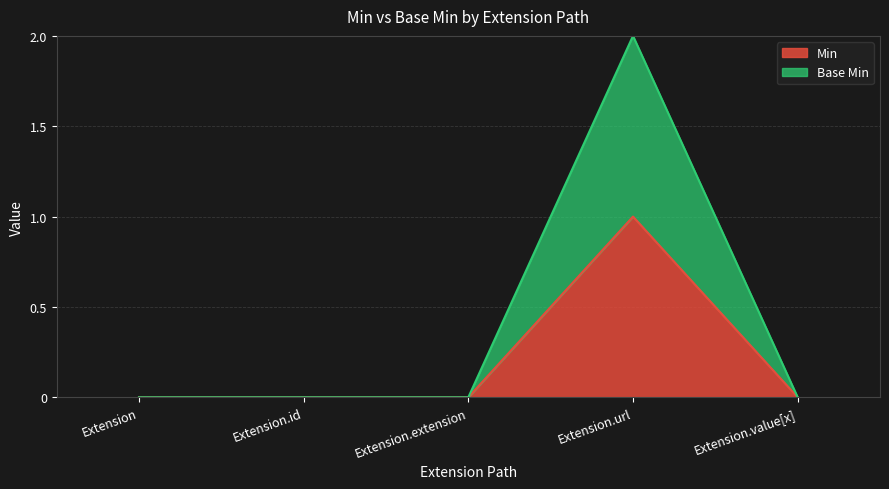

Reading right to left, transcribe all the data shown in this chart.

Min: Extension.value[x]=0	Extension.url=1	Extension.extension=0	Extension.id=0	Extension=0
Base Min: Extension.value[x]=0	Extension.url=2	Extension.extension=0	Extension.id=0	Extension=0